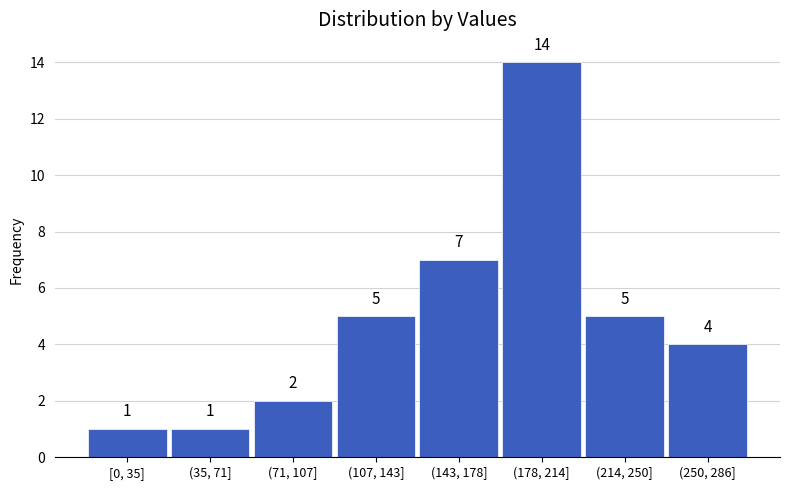

Reading right to left, transcribe all the data shown in this chart.

(250, 286]=4	(214, 250]=5	(178, 214]=14	(143, 178]=7	(107, 143]=5	(71, 107]=2	(35, 71]=1	[0, 35]=1